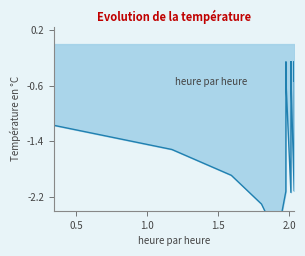

Does the chart display data point markers on the line(s)?

No